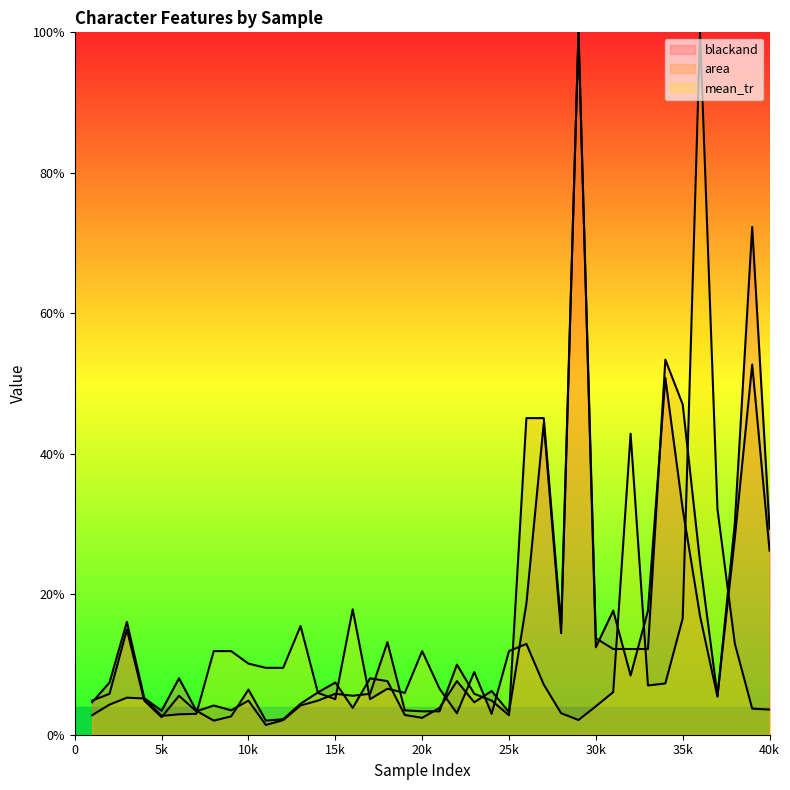

What is the value of the area point at the 35th from the left?

47.0